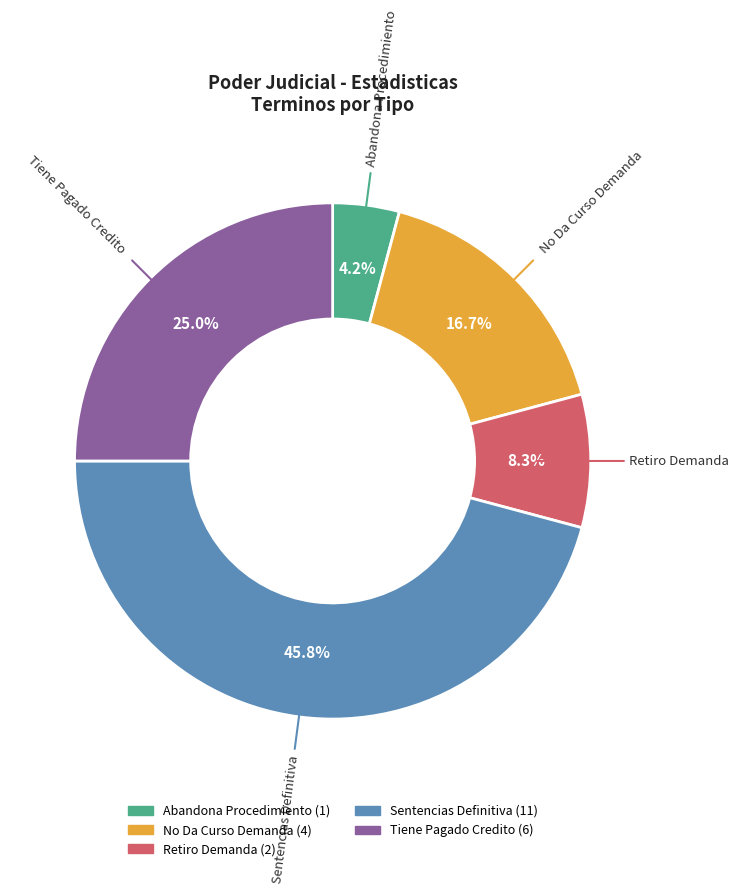

Is Abandona Procedimiento the majority of the pie?

No